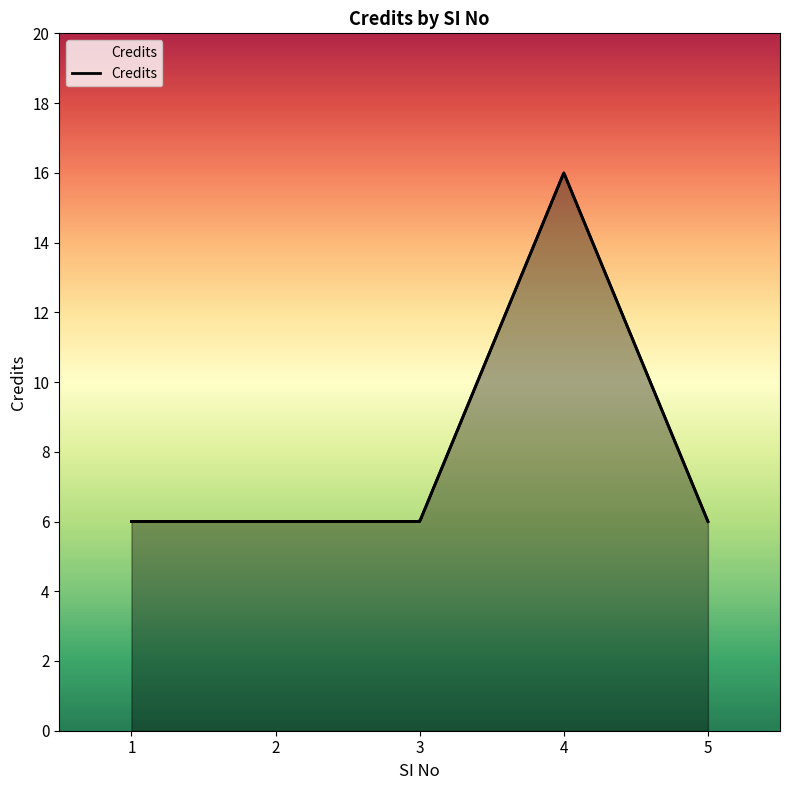

Count the values in the range 6 to 7.

4